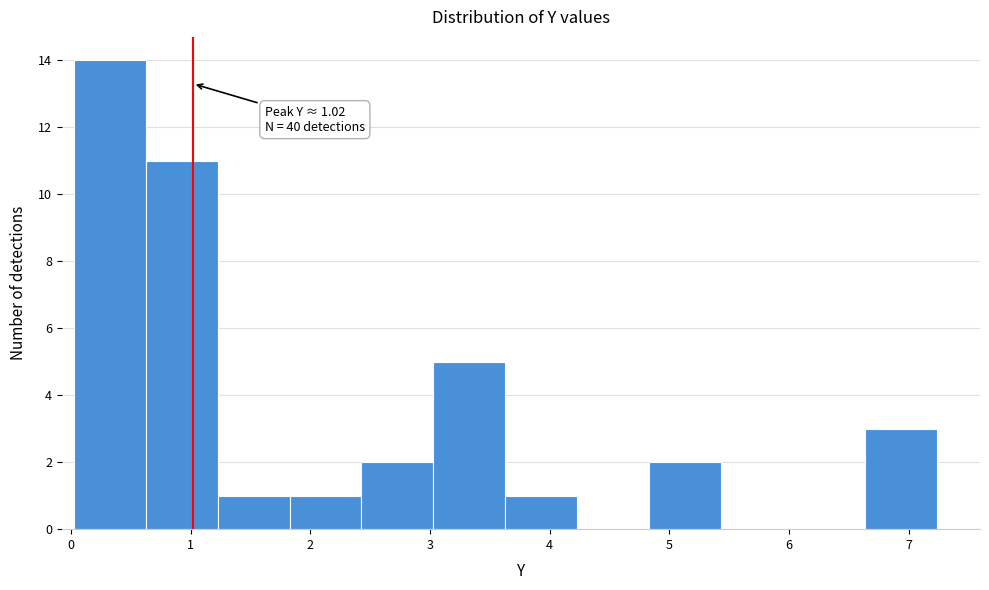

Which range on the x-axis has the tallest bar?

0.0 to 0.6